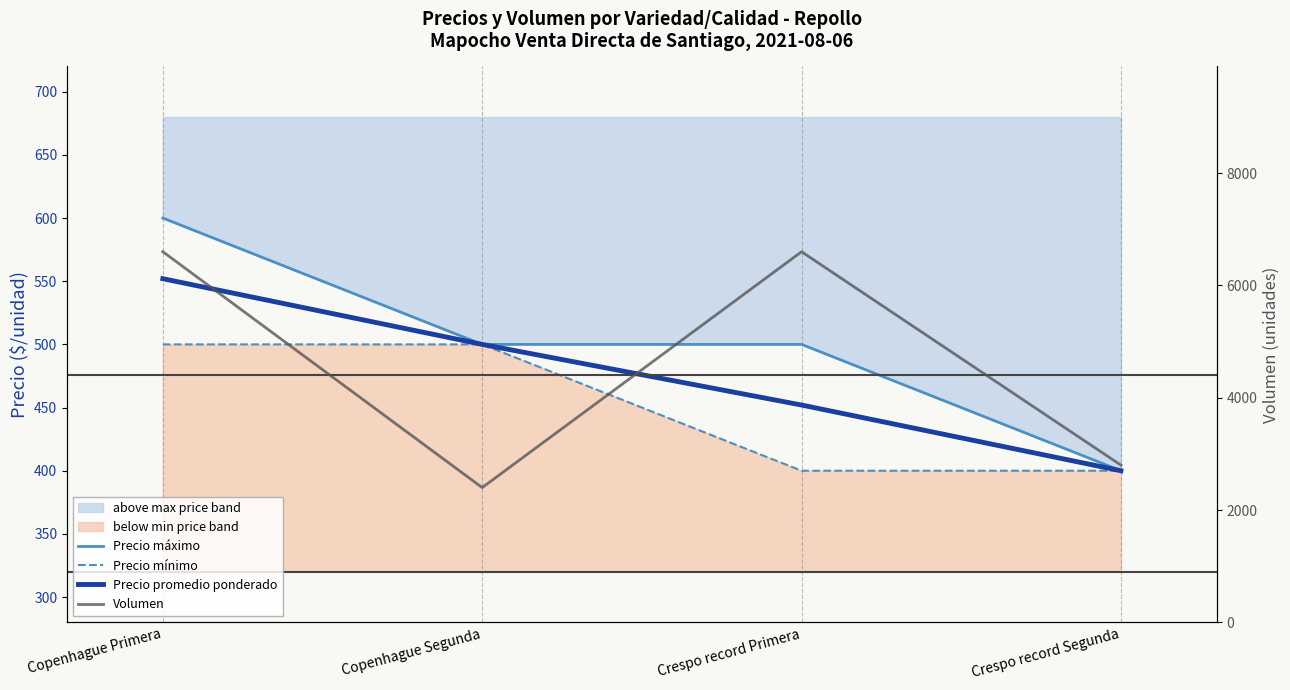

What is the value of the Volumen point at the 2nd from the left?

2400